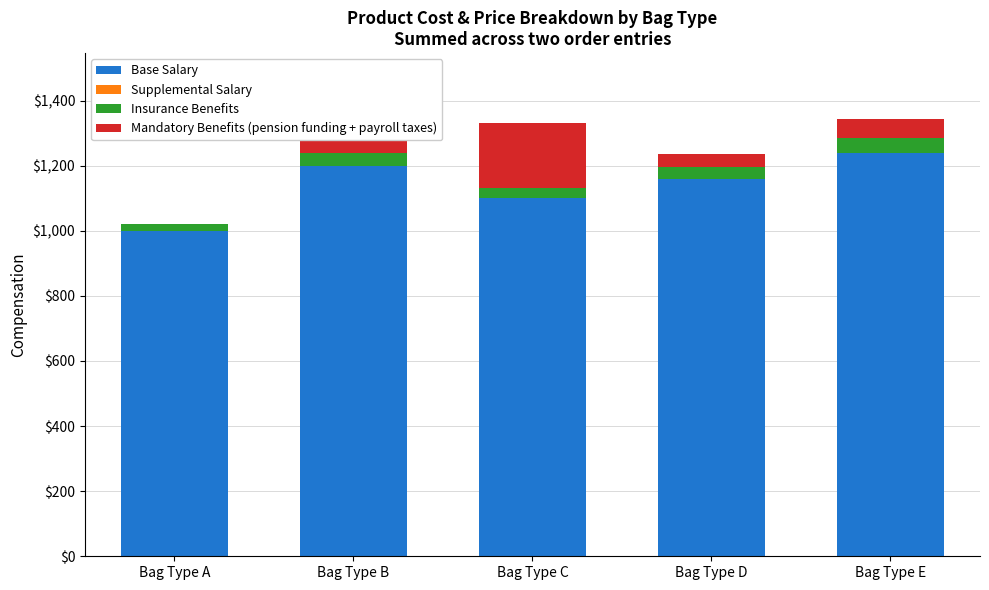

At which label does Base Salary first exceed 1160?

Bag Type B